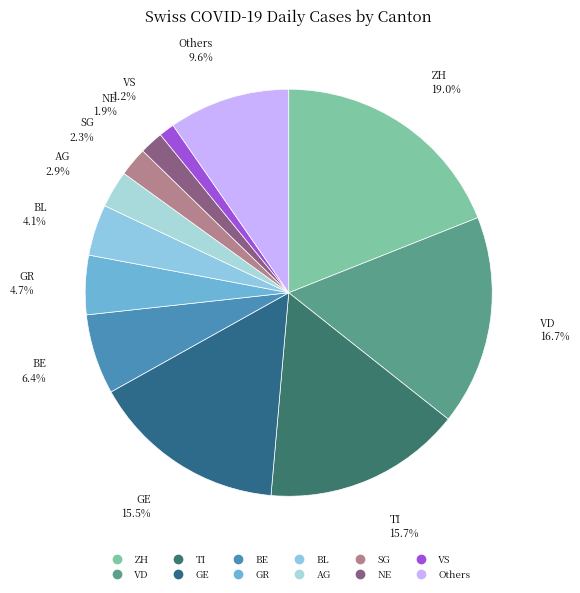

Which slice is the largest?

ZH